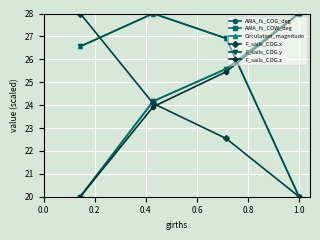

Is this an area chart (filled region under the line)?

No